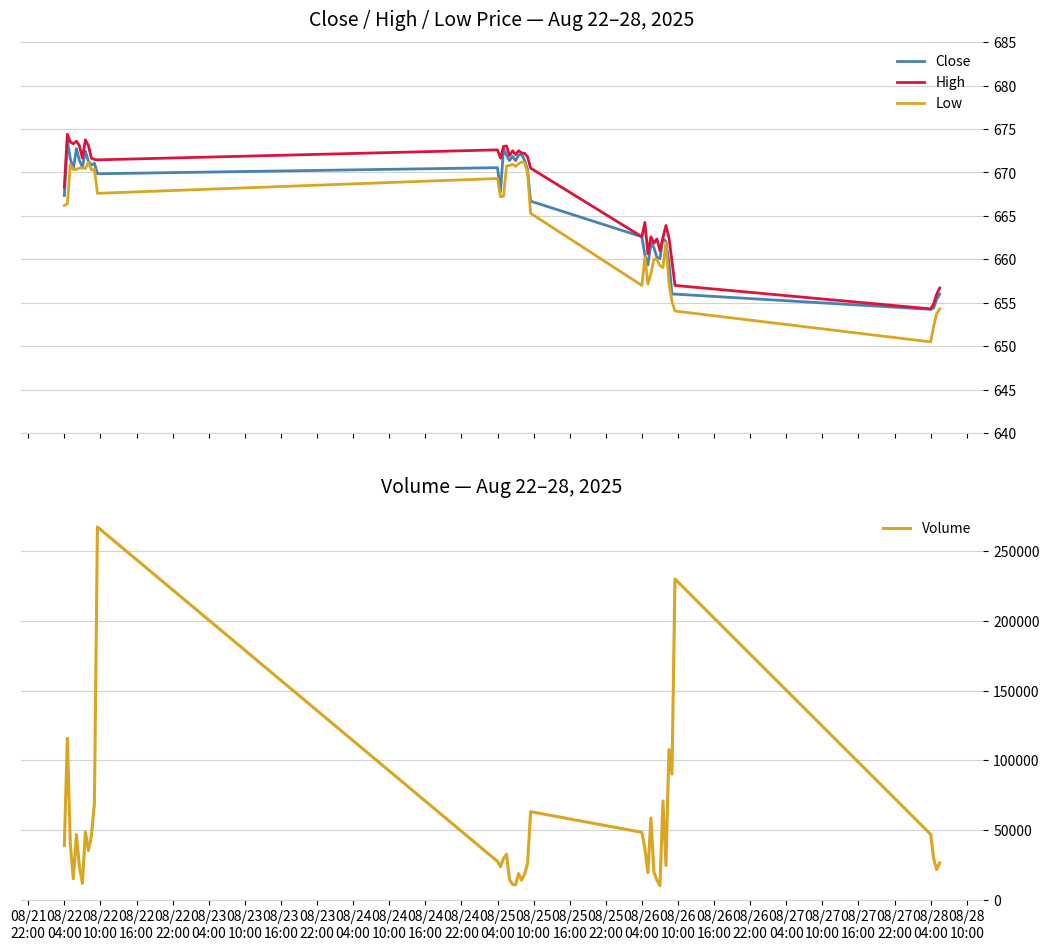

List the series in order of their peak value, lowest first.

Low, Close, High, Volume